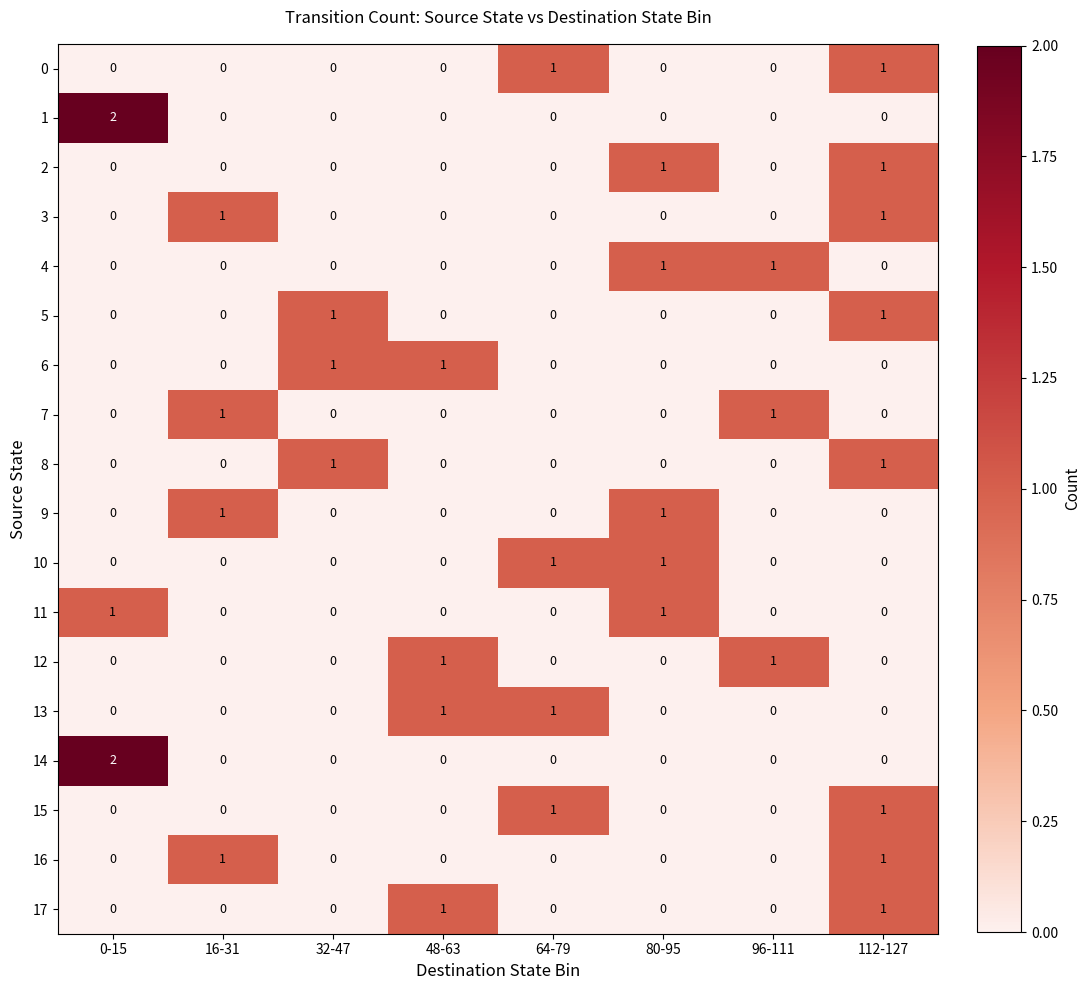

At how many categories does at least one series exceed 0?

8